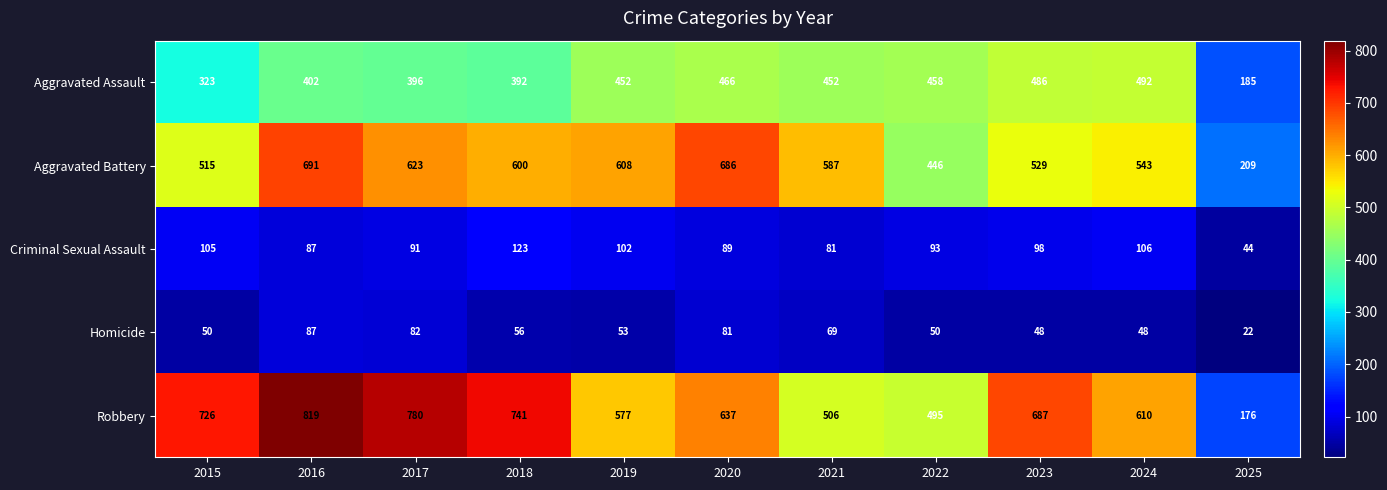

What value does the Robbery series have at 2017?

780